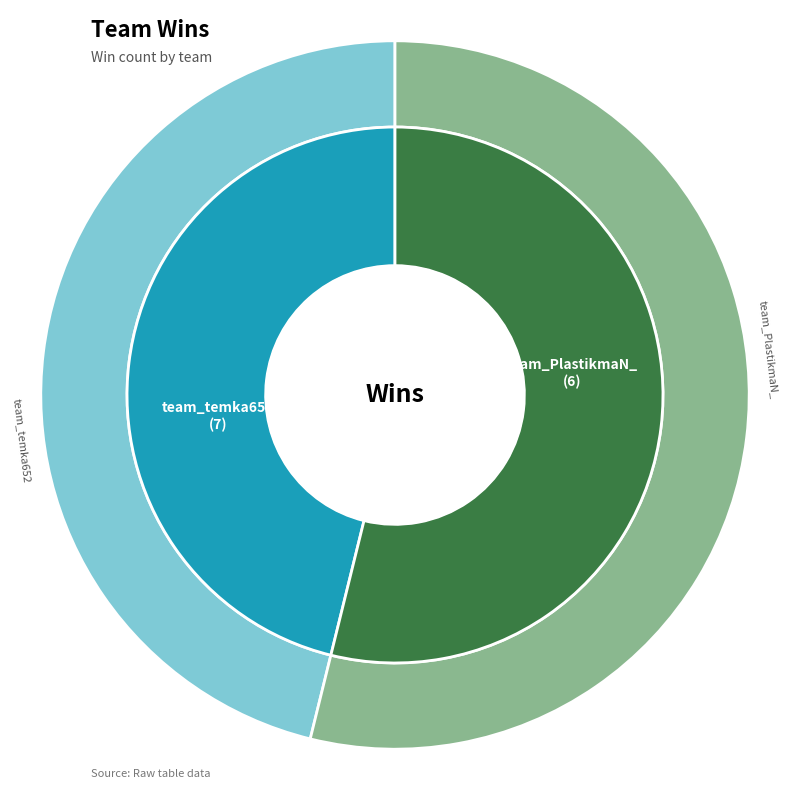

Rank the categories by value from highest to lowest.

team_temka652, team_PlastikmaN_